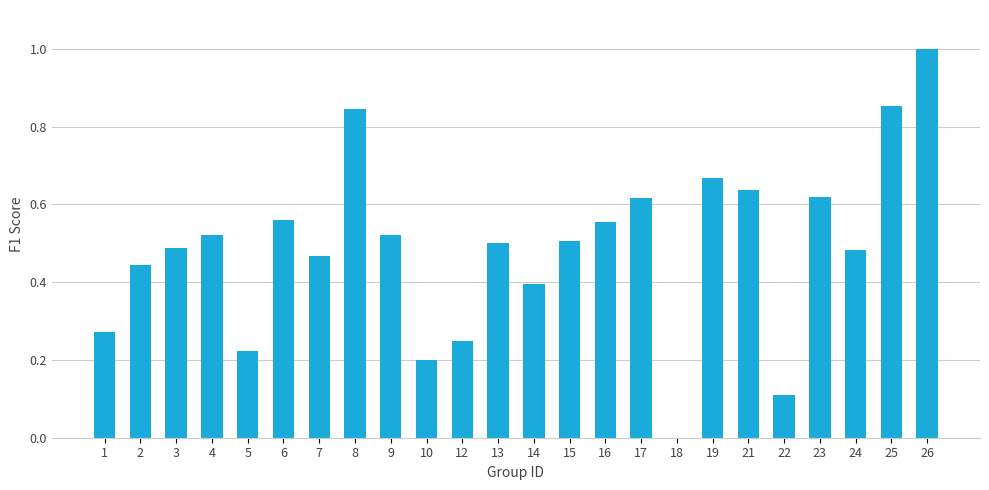

What is the sum of all values?

11.7